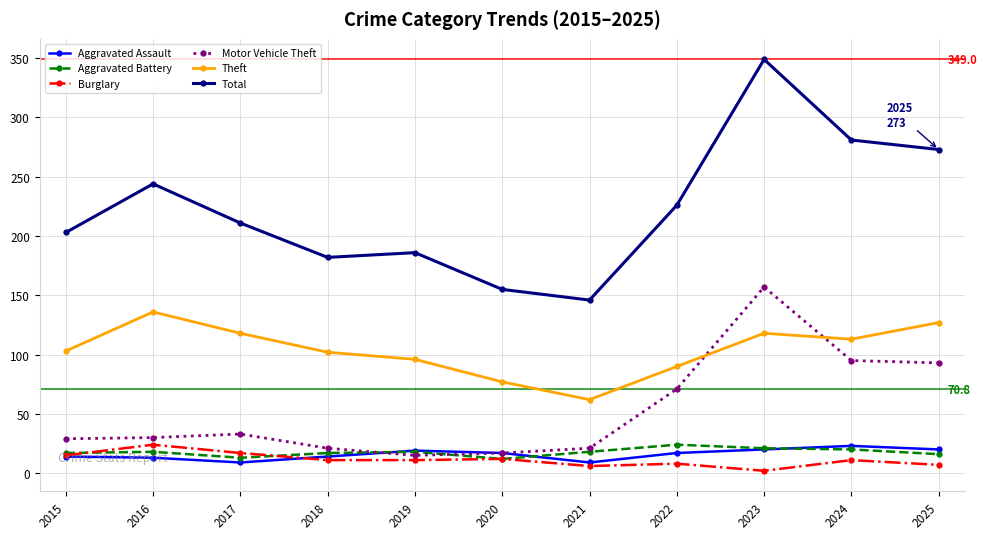

Which series changed the most between 2015 and 2022?

Motor Vehicle Theft